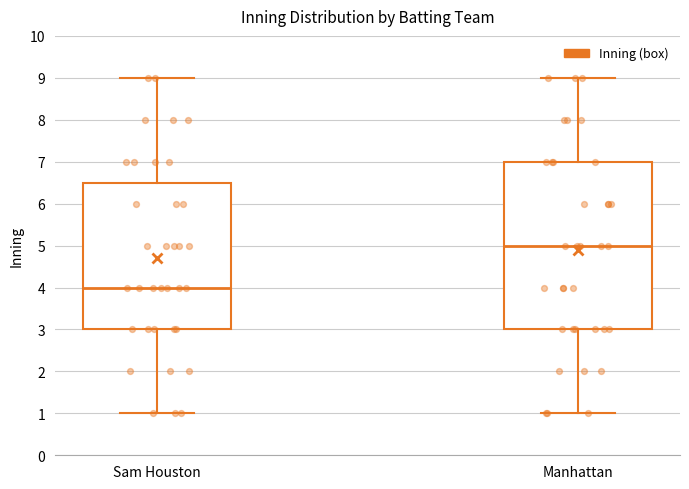

Which box is the tallest, from its lower edge to its upper edge?

Manhattan